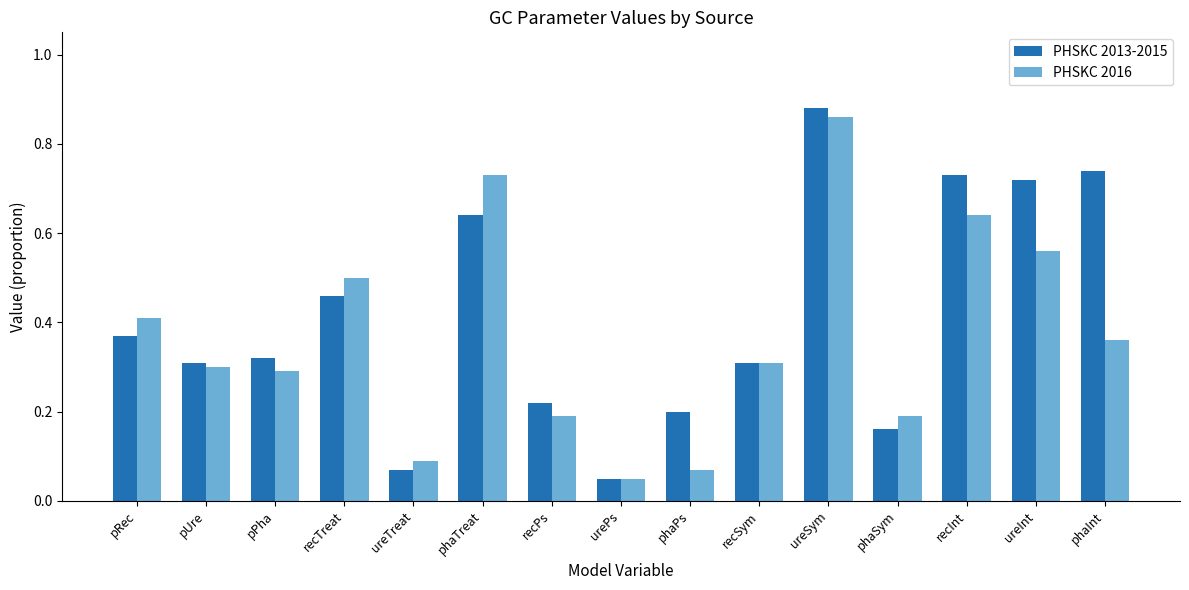

What is the difference between the maximum and minimum values in the PHSKC 2013-2015 series?

0.8